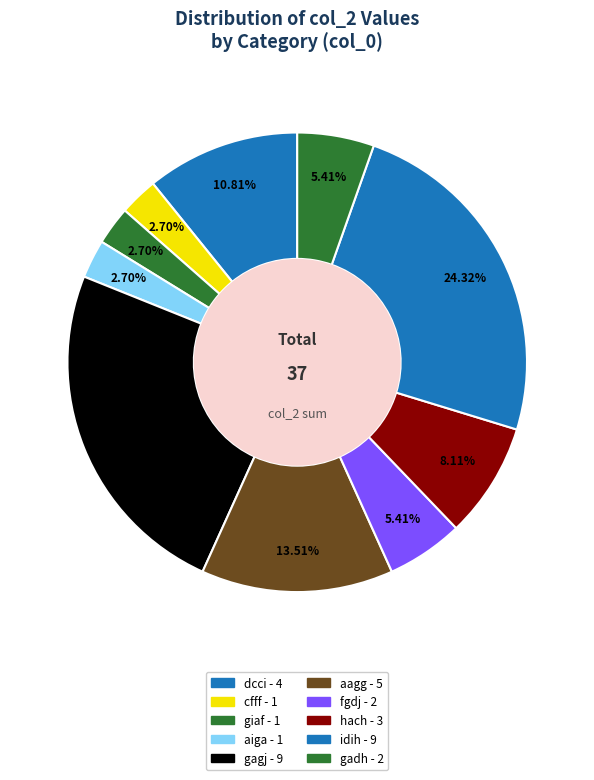

Combined, do gagj and dcci account for over 50%?

No